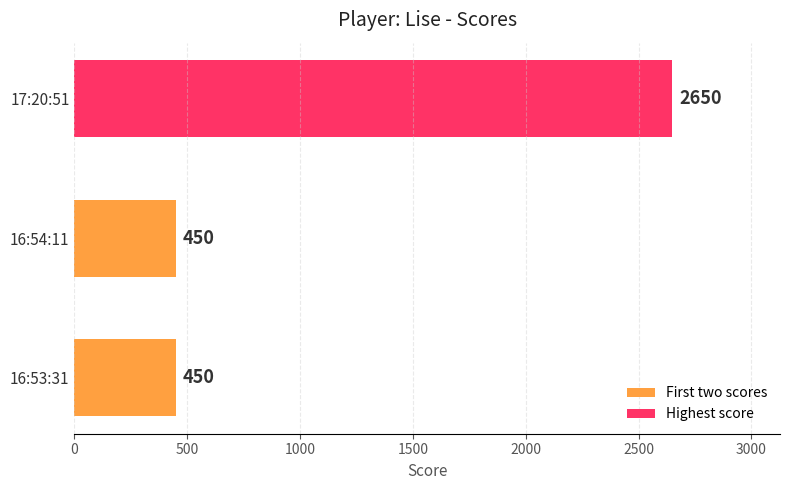

The value at 17:20:51 is 3779. True or false?

False